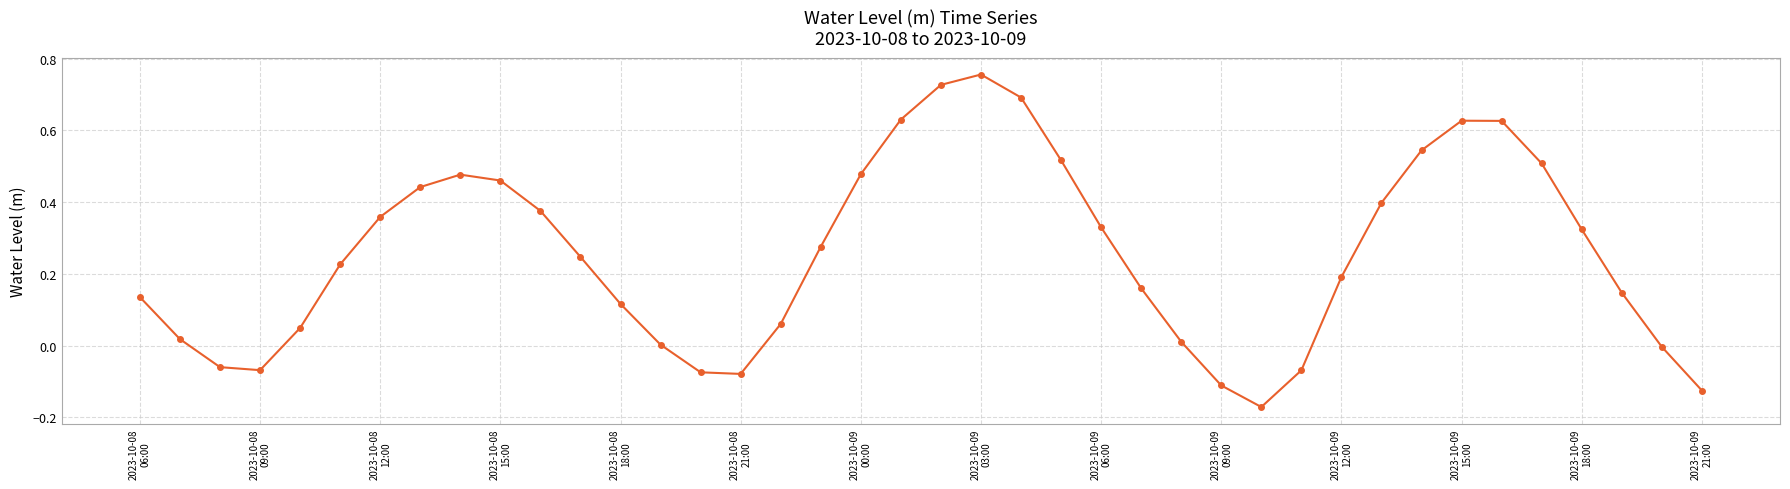

What is the difference between the maximum and minimum values?

0.9